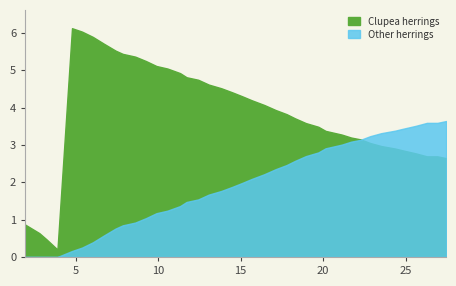

True or false: Clupea herrings and Other herrings cross at least once.

True